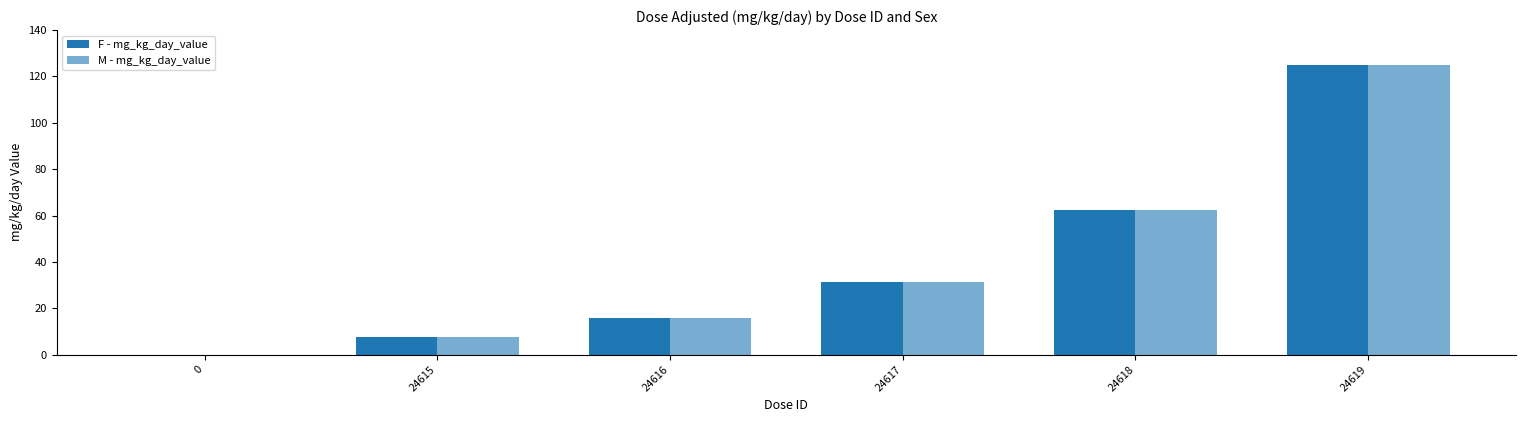

What is the maximum value for M - mg_kg_day_value?

125.0